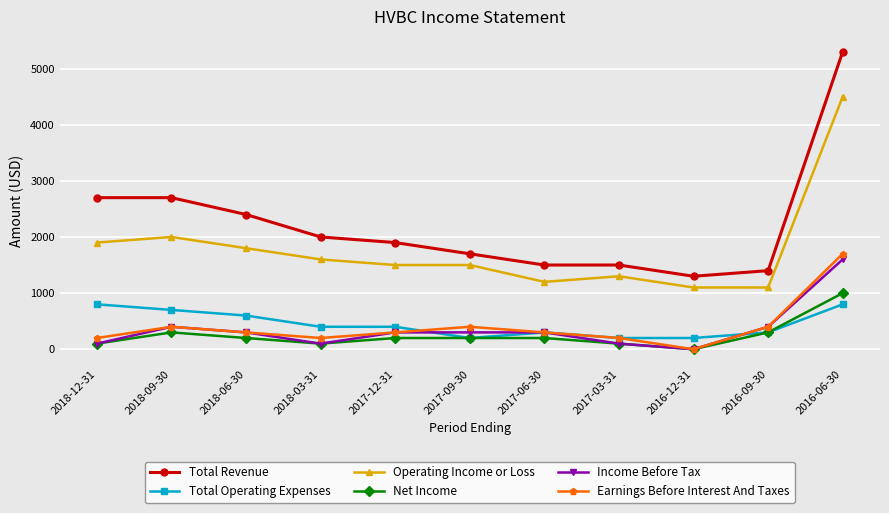

Count the number of data series in this chart.

6